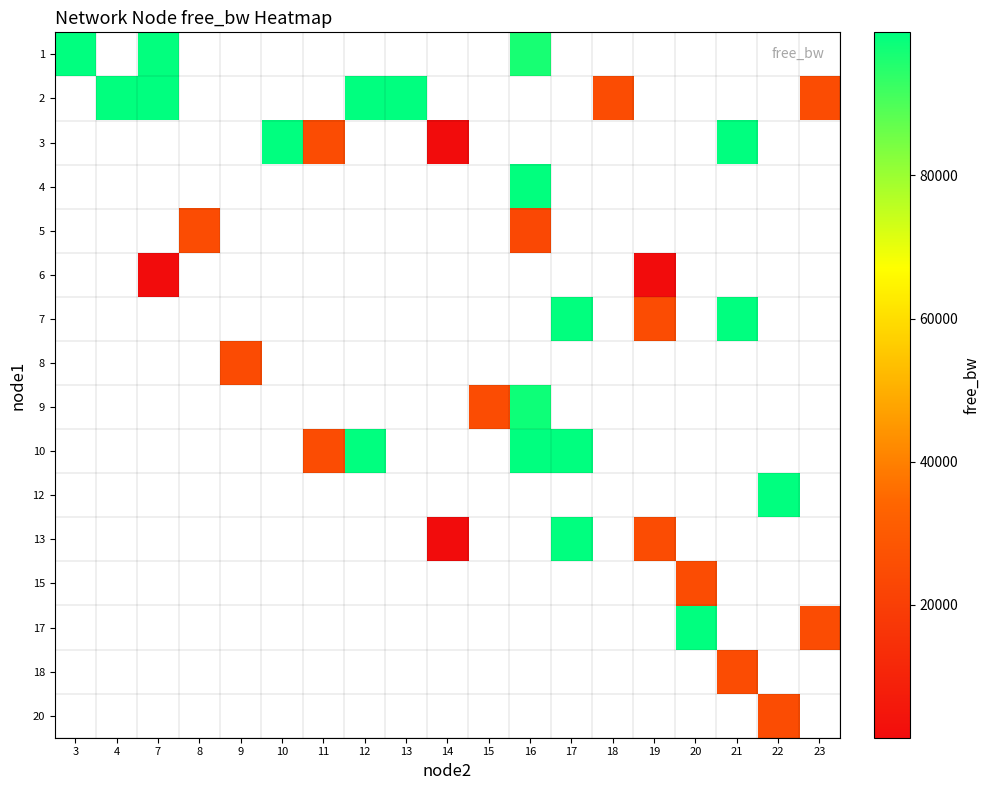

How many values in row_4 are above zero?

2